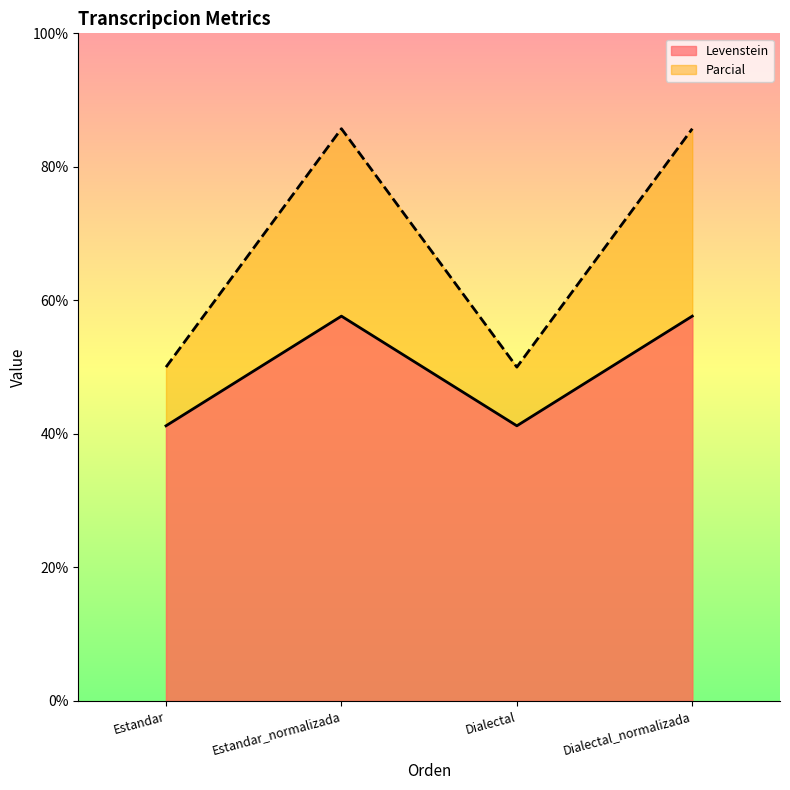

At which category is the sum across all series the highest?

Estandar_normalizada